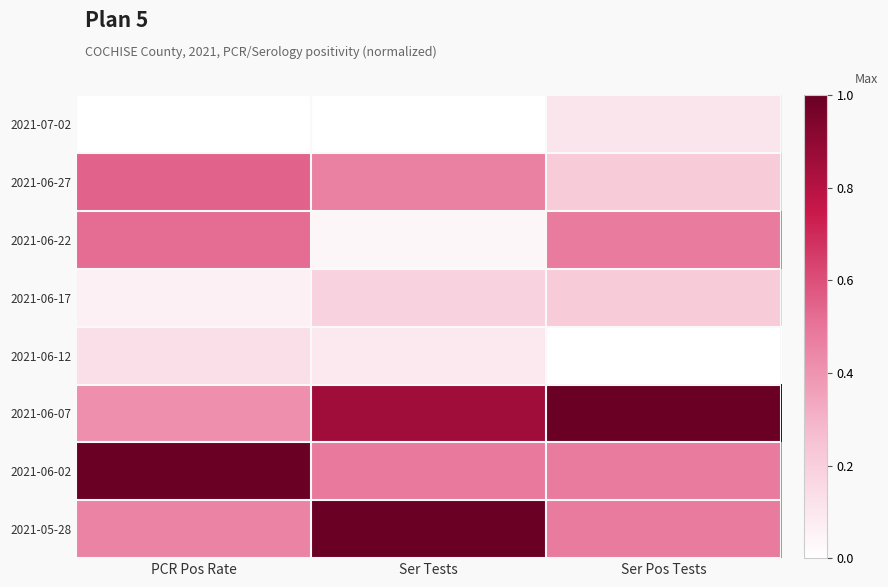

Reading left to right, transcribe all the data shown in this chart.

2021-07-02: PCR Pos Rate=0.0	Ser Tests=0.0	Ser Pos Tests=0.1
2021-06-27: PCR Pos Rate=0.5	Ser Tests=0.5	Ser Pos Tests=0.2
2021-06-22: PCR Pos Rate=0.5	Ser Tests=0.0	Ser Pos Tests=0.5
2021-06-17: PCR Pos Rate=0.1	Ser Tests=0.2	Ser Pos Tests=0.2
2021-06-12: PCR Pos Rate=0.1	Ser Tests=0.1	Ser Pos Tests=0.0
2021-06-07: PCR Pos Rate=0.4	Ser Tests=0.9	Ser Pos Tests=1.0
2021-06-02: PCR Pos Rate=1.0	Ser Tests=0.5	Ser Pos Tests=0.5
2021-05-28: PCR Pos Rate=0.5	Ser Tests=1.0	Ser Pos Tests=0.5